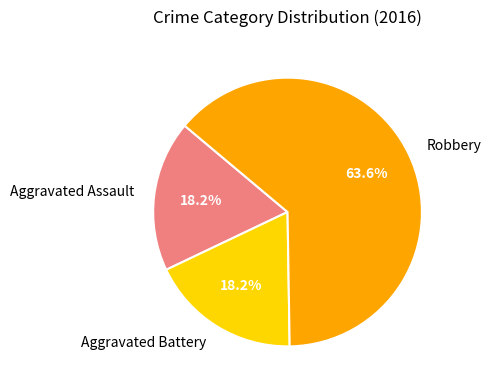

To the nearest percent, what percentage of the pie is Robbery?

64%